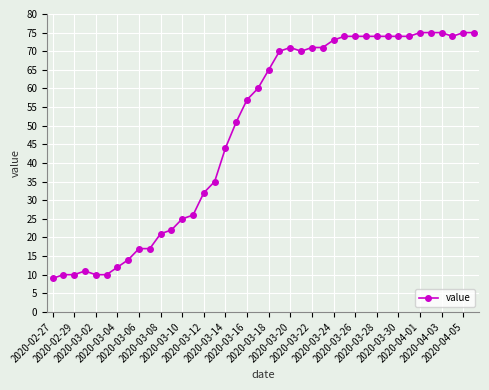

True or false: the data has more than 1 interior local peaks.

True